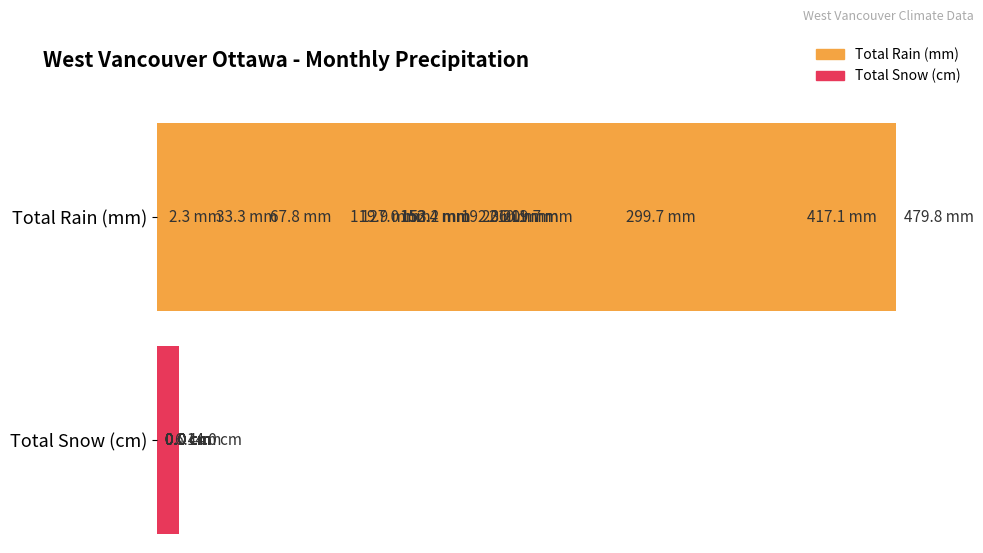

The value of Total Snow (cm) at 3 is -4.5. True or false?

False